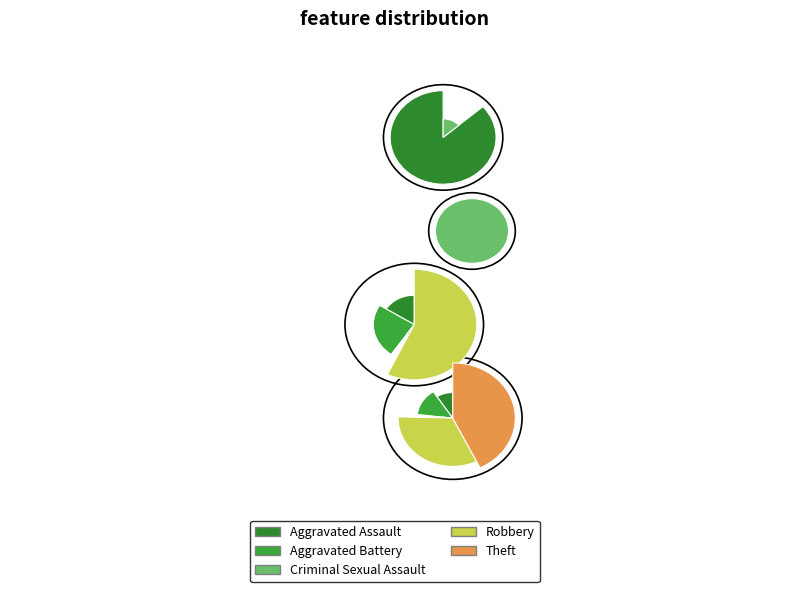

Which has a higher value, Theft or Robbery?

Theft